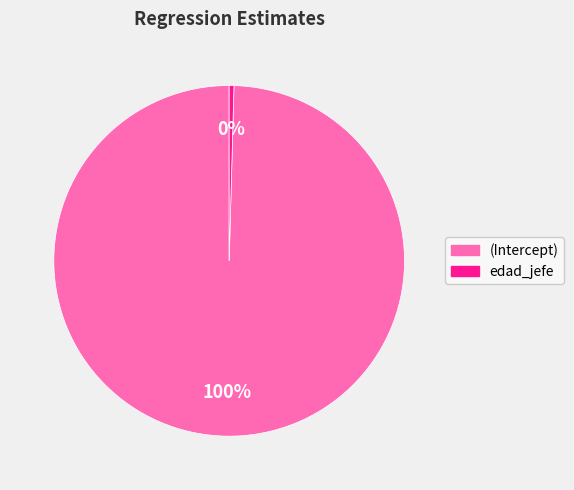

Is edad_jefe the majority of the pie?

No